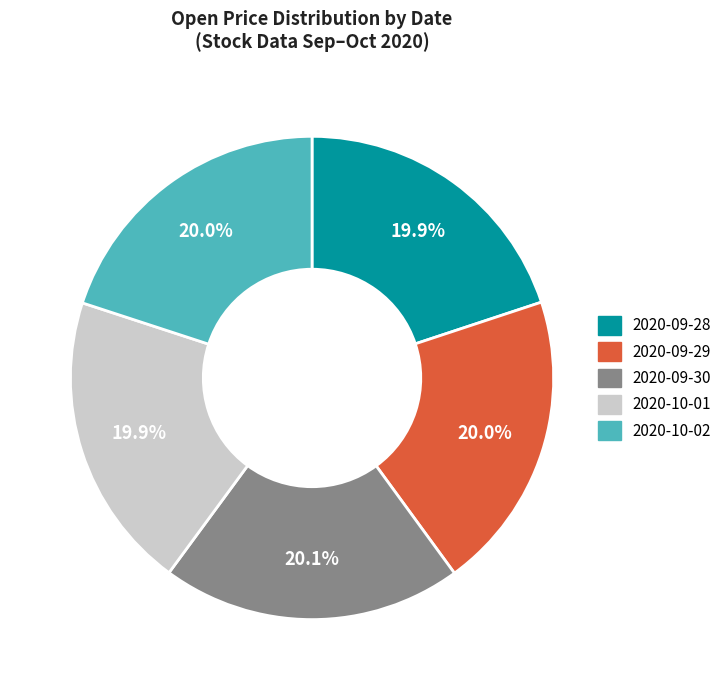

Does 2020-10-02 represent more than half of the total?

No